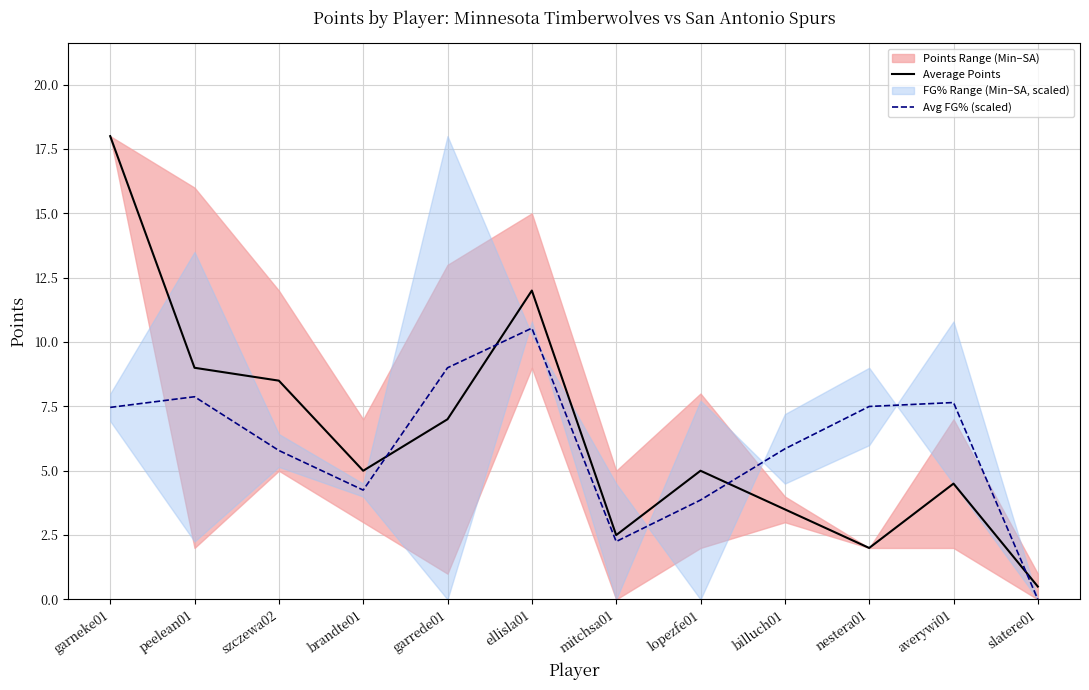

At which label does Avg FG% (scaled) reach its peak?

ellisla01